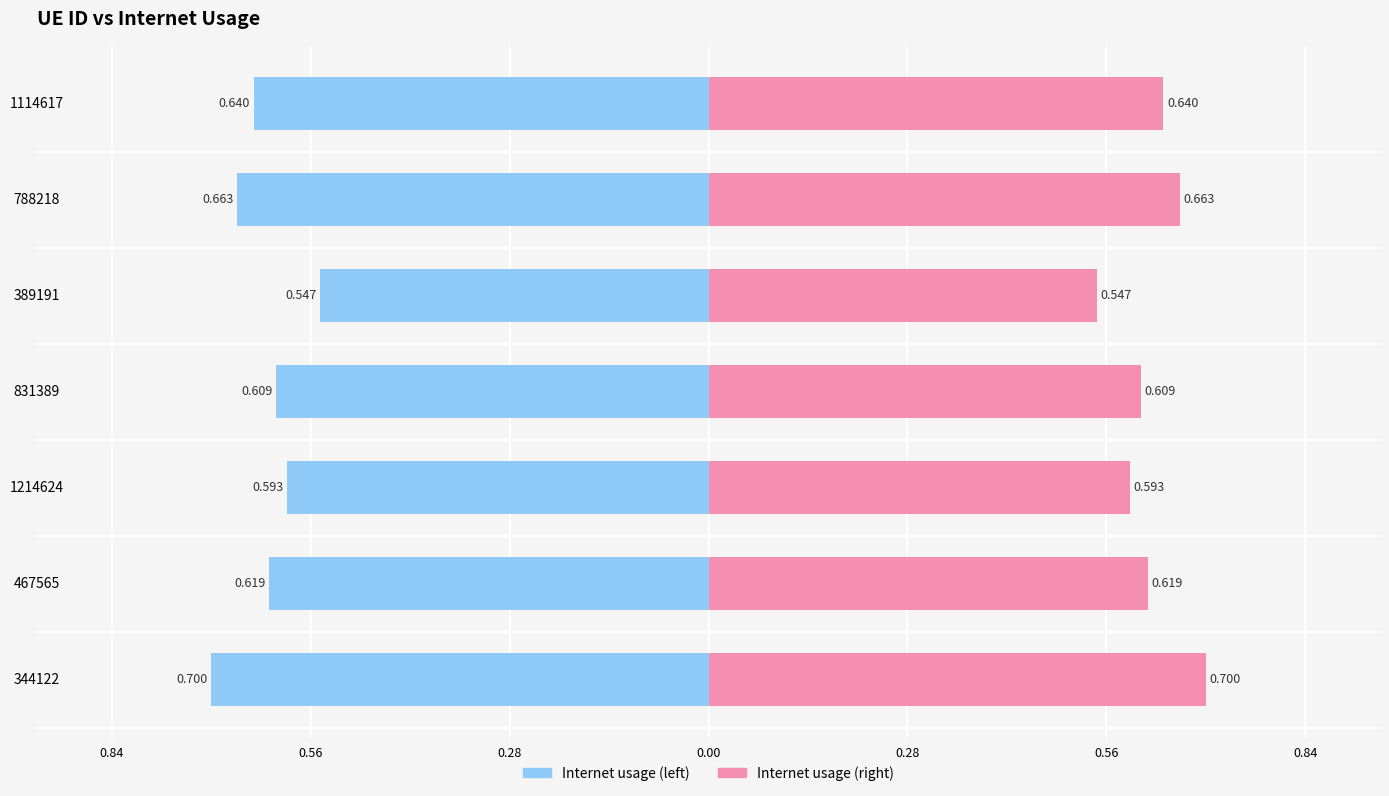

How many bars are there in each group?

2